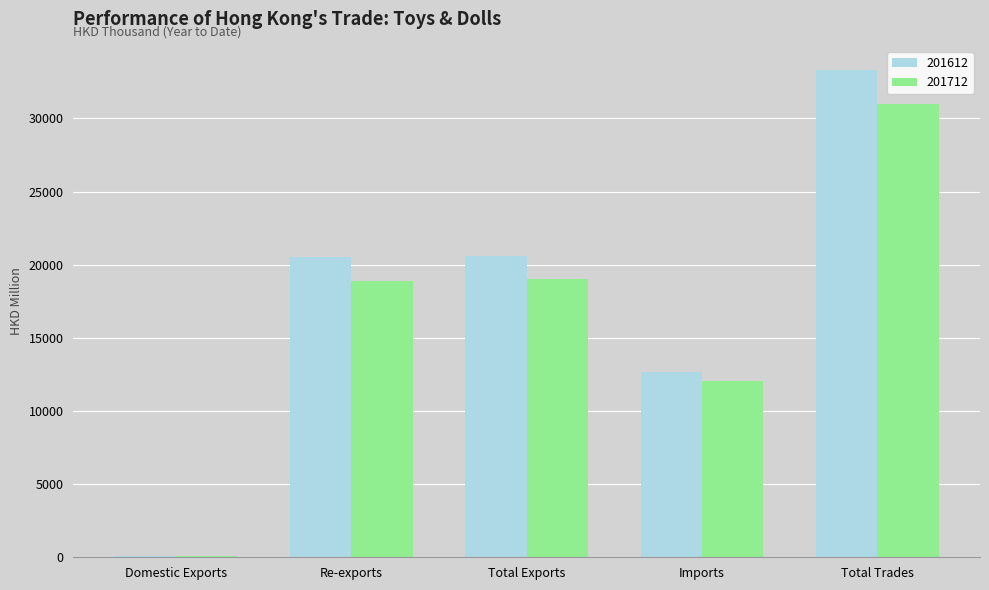

Which series has the largest range (max minus min)?

201612